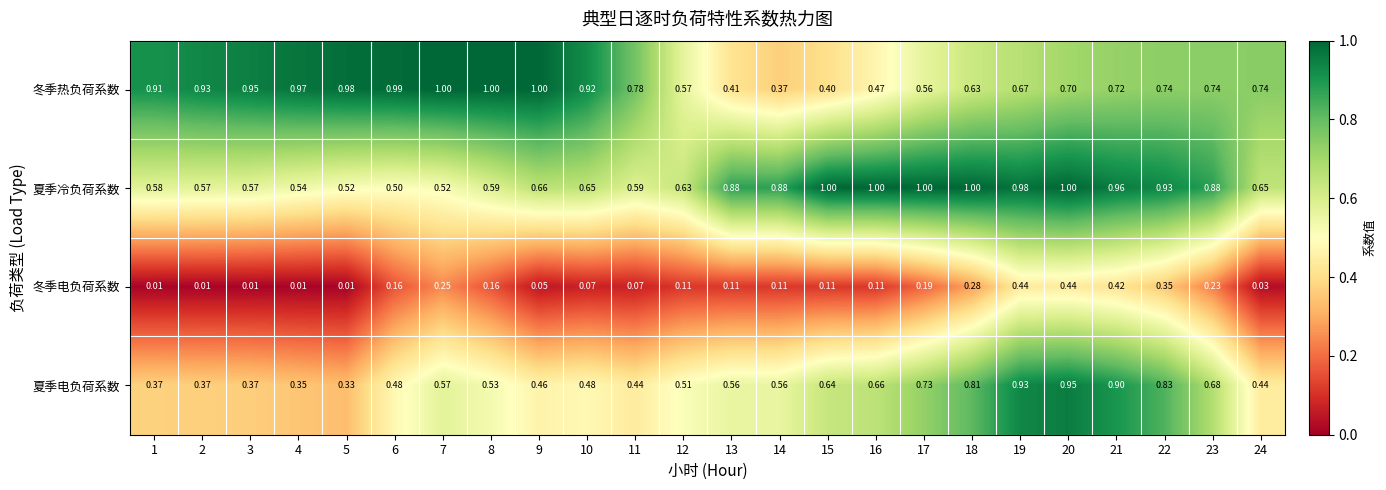

Which series has the largest total across all categories?

冬季热负荷系数